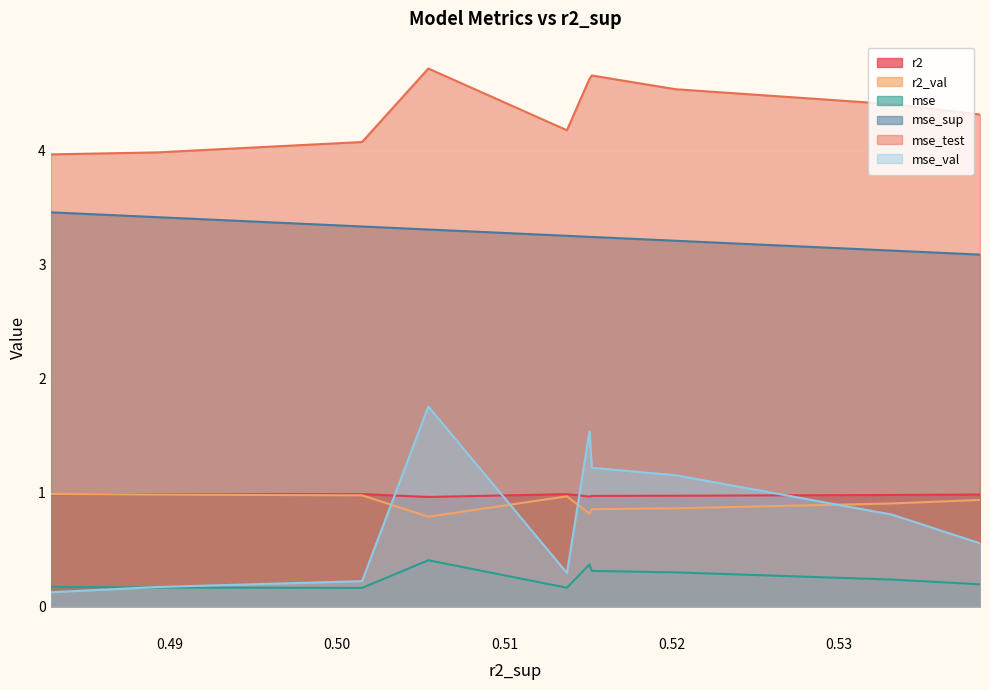

Reading left to right, extract all data points from this chart.

r2: 0.5384149920860385=1.0	0.5331487249000249=1.0	0.5202164324221097=1.0	0.5152205877278218=1.0	0.5150793925446591=1.0	0.5137317990307186=1.0	0.5054515914493412=1.0	0.5014888480463533=1.0	0.4892342488913327=1.0	0.4828870515536393=1.0
r2_val: 0.5384149920860385=0.9	0.5331487249000249=0.9	0.5202164324221097=0.9	0.5152205877278218=0.9	0.5150793925446591=0.8	0.5137317990307186=1.0	0.5054515914493412=0.8	0.5014888480463533=1.0	0.4892342488913327=1.0	0.4828870515536393=1.0
mse: 0.5384149920860385=0.2	0.5331487249000249=0.2	0.5202164324221097=0.3	0.5152205877278218=0.3	0.5150793925446591=0.4	0.5137317990307186=0.2	0.5054515914493412=0.4	0.5014888480463533=0.2	0.4892342488913327=0.2	0.4828870515536393=0.2
mse_sup: 0.5384149920860385=3.1	0.5331487249000249=3.1	0.5202164324221097=3.2	0.5152205877278218=3.2	0.5150793925446591=3.2	0.5137317990307186=3.3	0.5054515914493412=3.3	0.5014888480463533=3.3	0.4892342488913327=3.4	0.4828870515536393=3.5
mse_test: 0.5384149920860385=4.3	0.5331487249000249=4.4	0.5202164324221097=4.5	0.5152205877278218=4.7	0.5150793925446591=4.6	0.5137317990307186=4.2	0.5054515914493412=4.7	0.5014888480463533=4.1	0.4892342488913327=4.0	0.4828870515536393=4.0
mse_val: 0.5384149920860385=0.6	0.5331487249000249=0.8	0.5202164324221097=1.1	0.5152205877278218=1.2	0.5150793925446591=1.5	0.5137317990307186=0.3	0.5054515914493412=1.8	0.5014888480463533=0.2	0.4892342488913327=0.2	0.4828870515536393=0.1